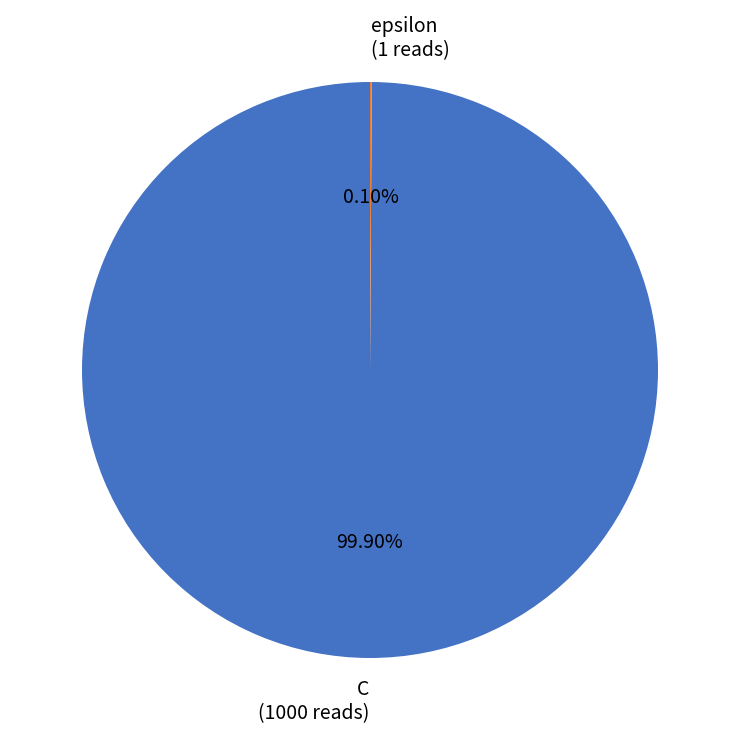

What is the largest slice in the pie chart?

C